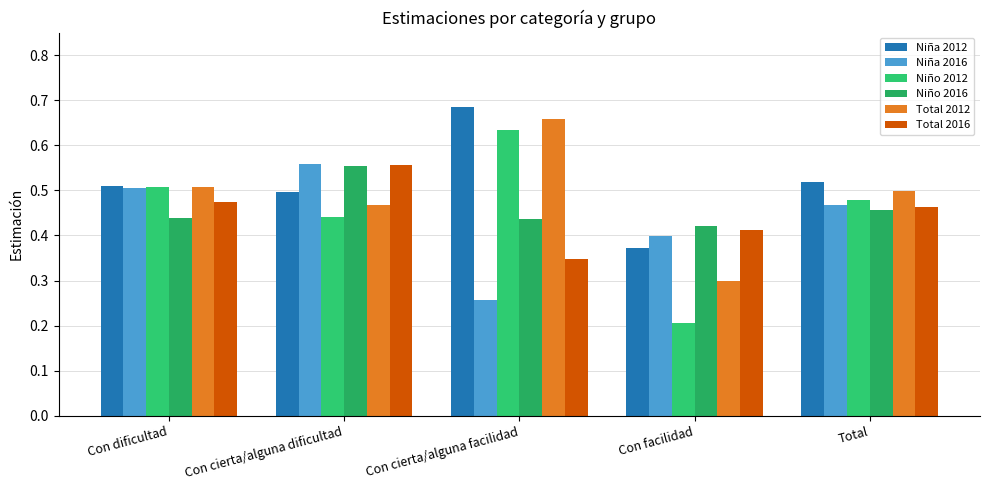

Count the number of data series in this chart.

6